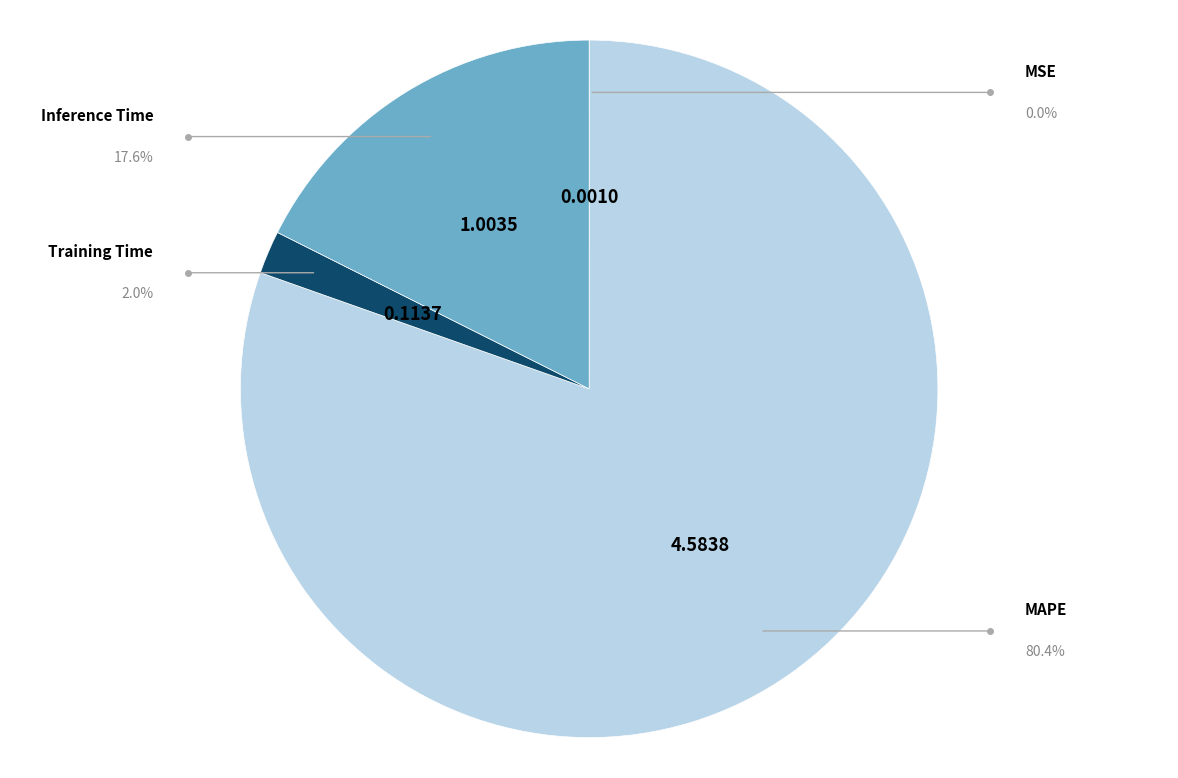

The MSE slice represents 7% of the pie. True or false?

False